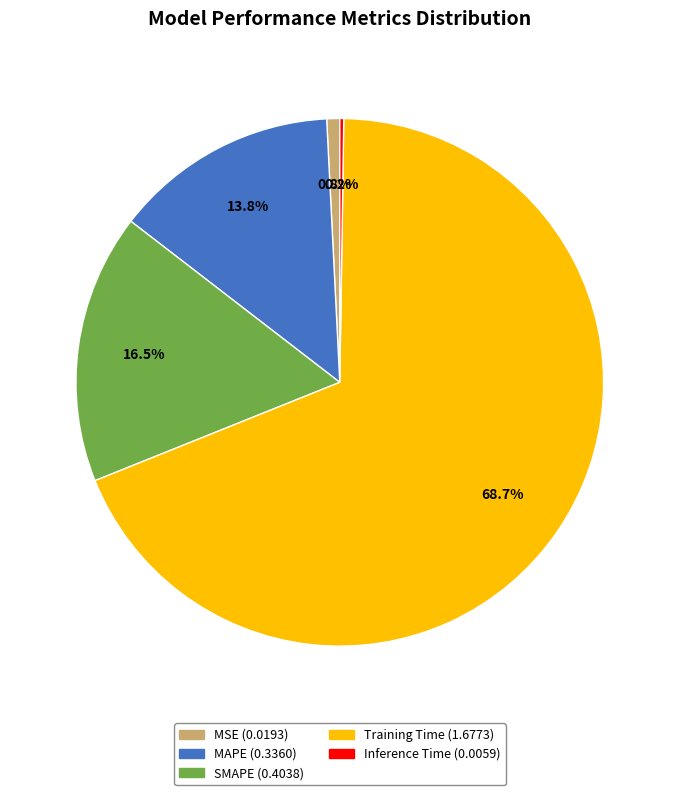

Which category accounts for the majority?

Training Time